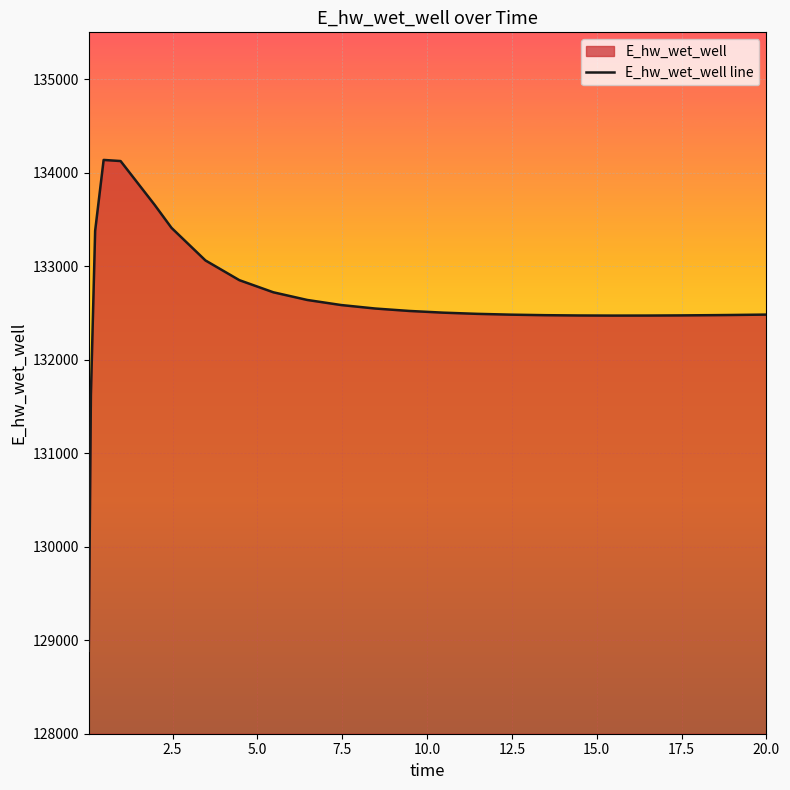

The value at 9.46875 is 46951.4. True or false?

False